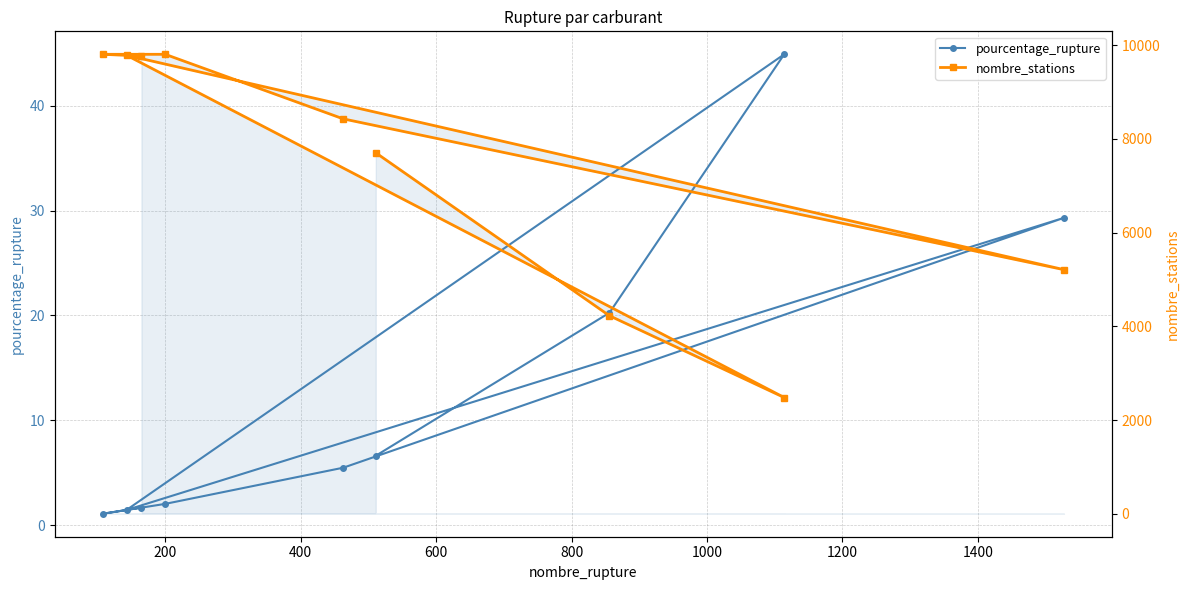

What is the maximum value shown in the chart?

9806.0